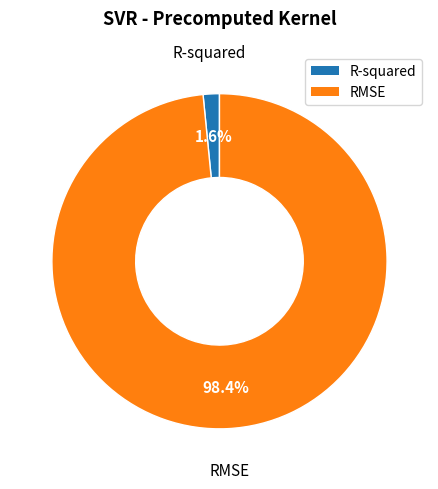

Which category has the biggest portion of the pie?

RMSE